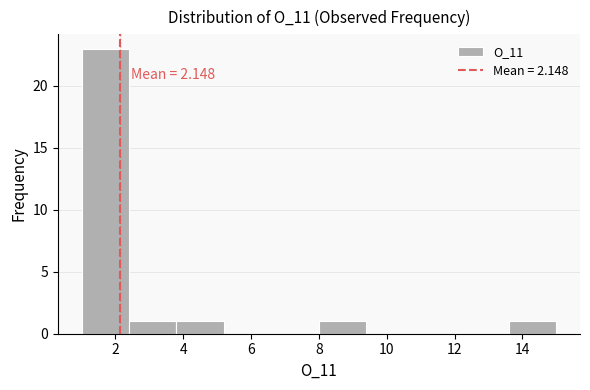

Which range on the x-axis has the tallest bar?

1.0 to 2.4